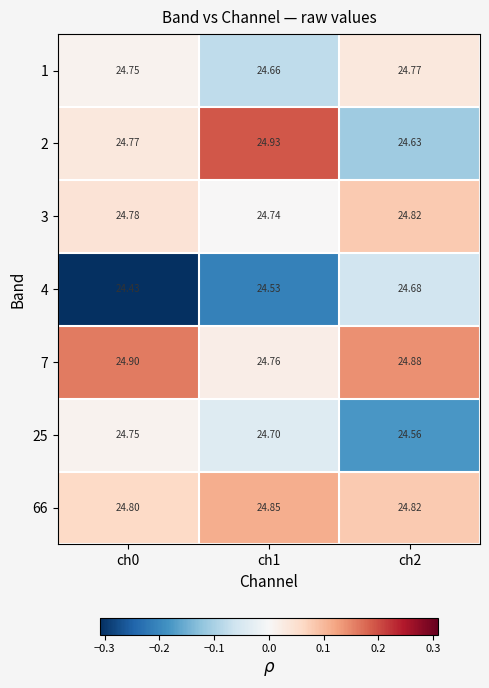

Is the value of 25 at ch1 greater than the value of 7 at ch0?

No